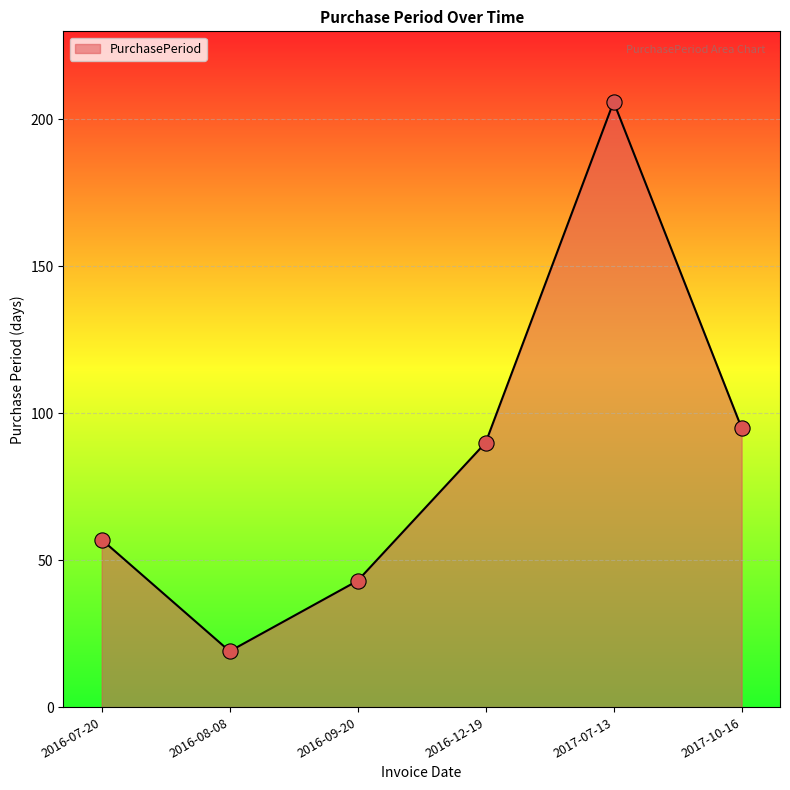

Between 2016-07-20 and 2016-08-08, which is larger?

2016-07-20